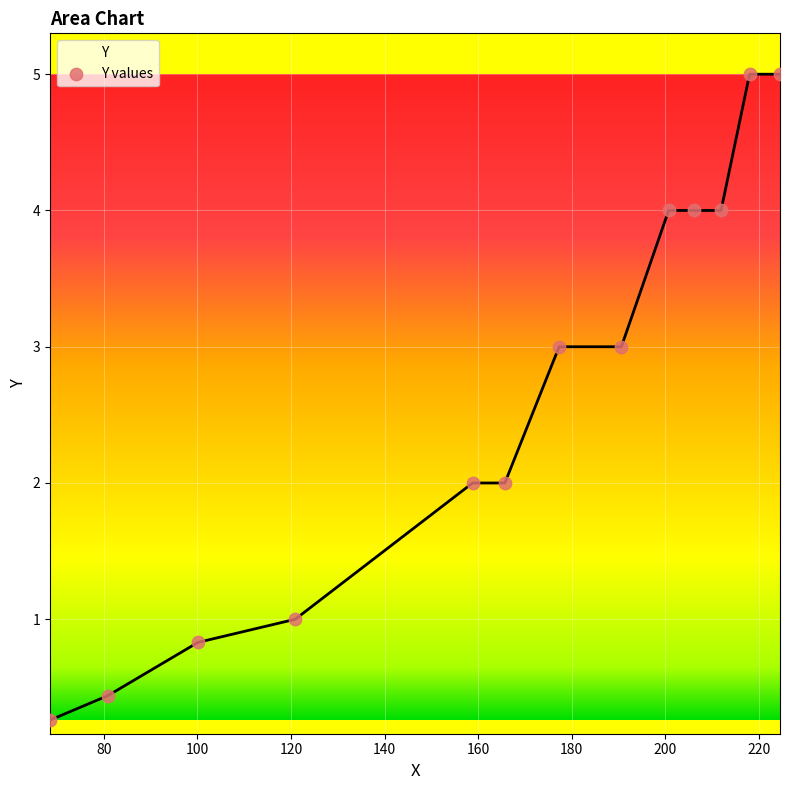

What is the smallest value displayed?

0.3